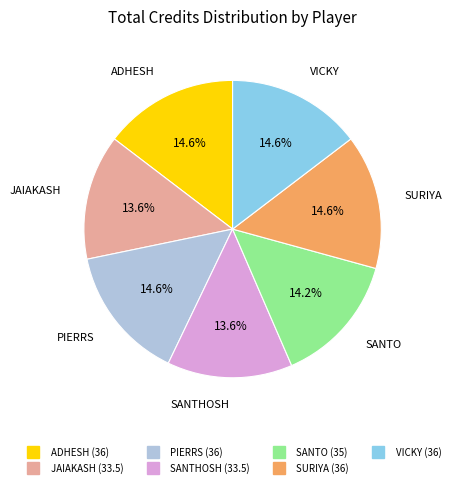

Which has a higher value, PIERRS or SANTHOSH?

PIERRS